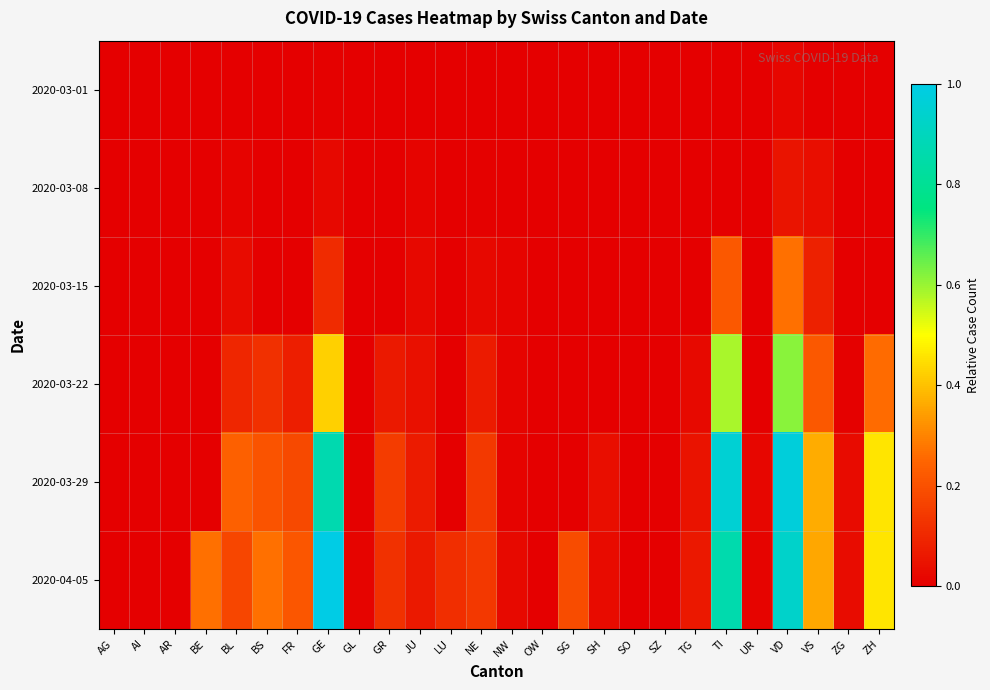

Rank the series at AI from highest to lowest value.

2020-03-01, 2020-03-08, 2020-03-15, 2020-03-22, 2020-03-29, 2020-04-05